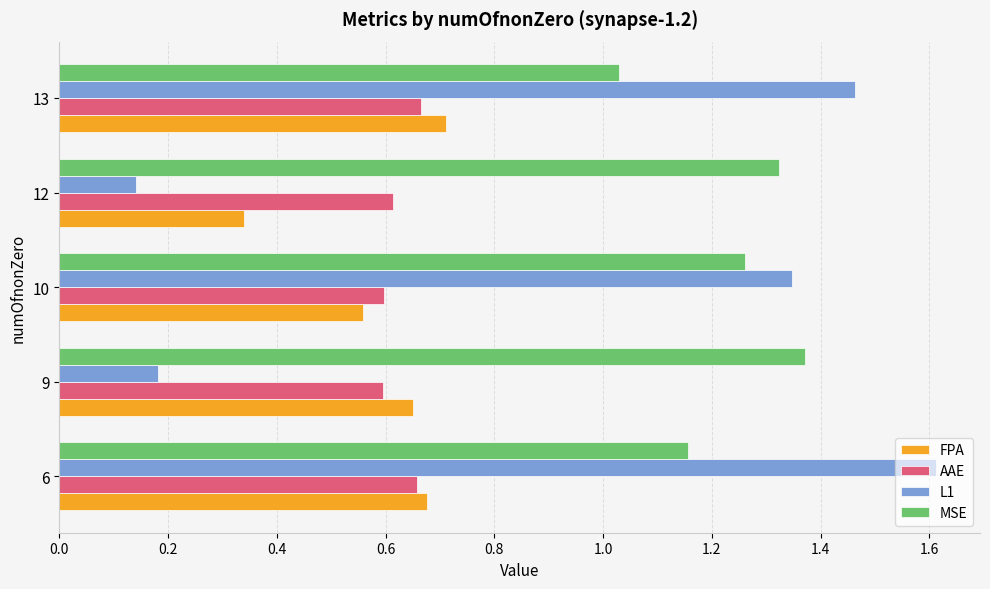

Rank the categories by MSE value from lowest to highest.

13, 6, 10, 12, 9